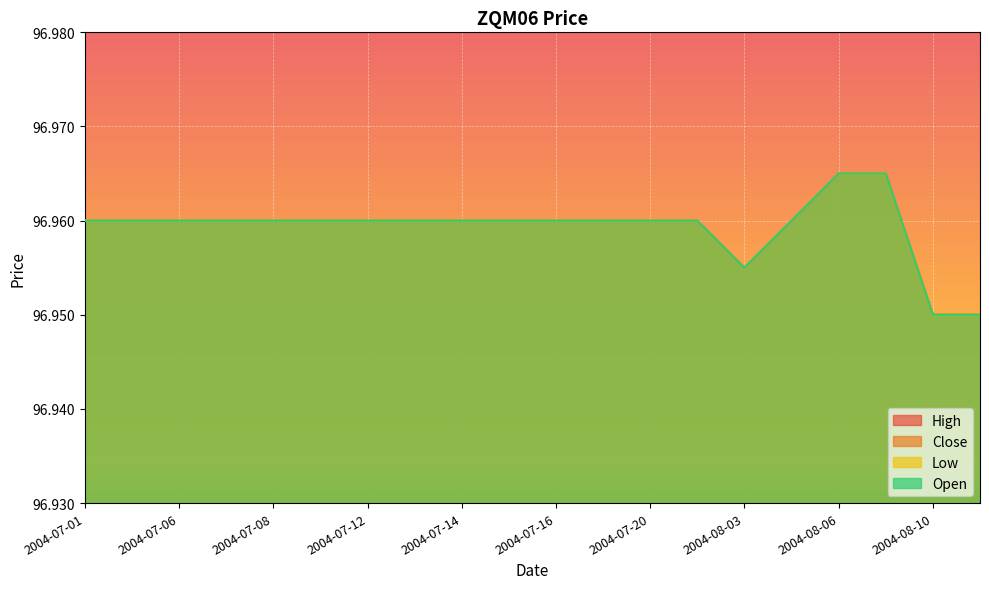

At which category is the sum across all series the highest?

2004-08-06